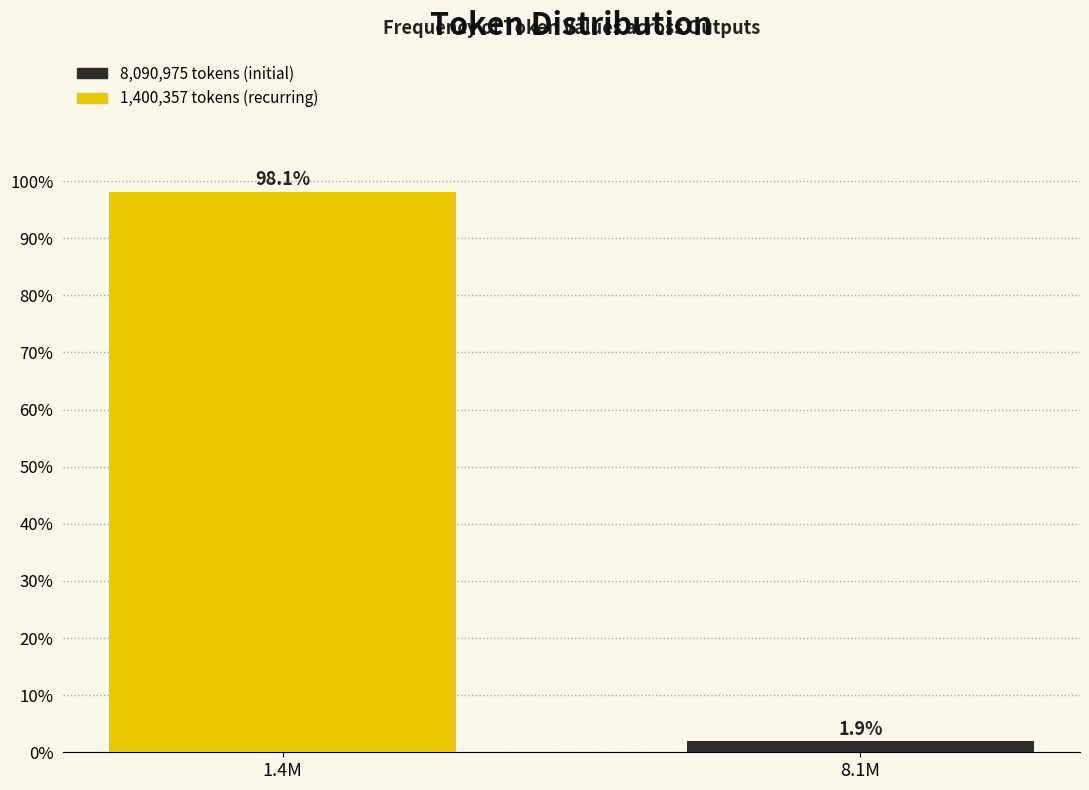

Reading left to right, what are all the values shown in this chart?

98.1	1.9